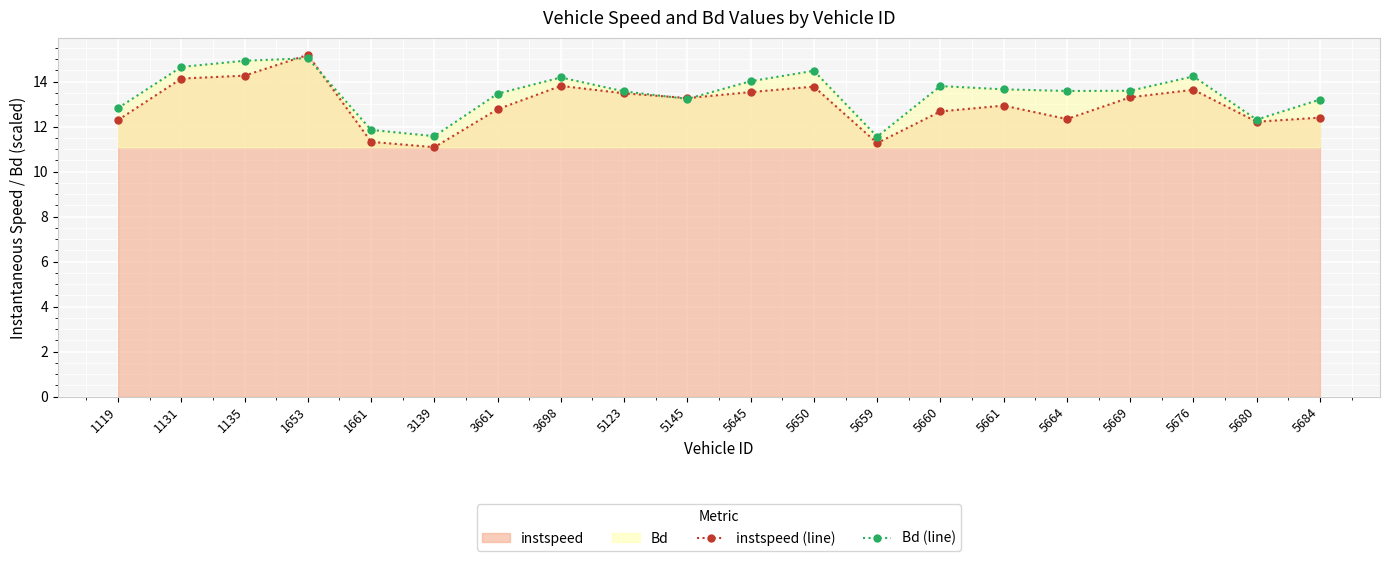

The Bd (line) series shows 7.9 at 1119. True or false?

False